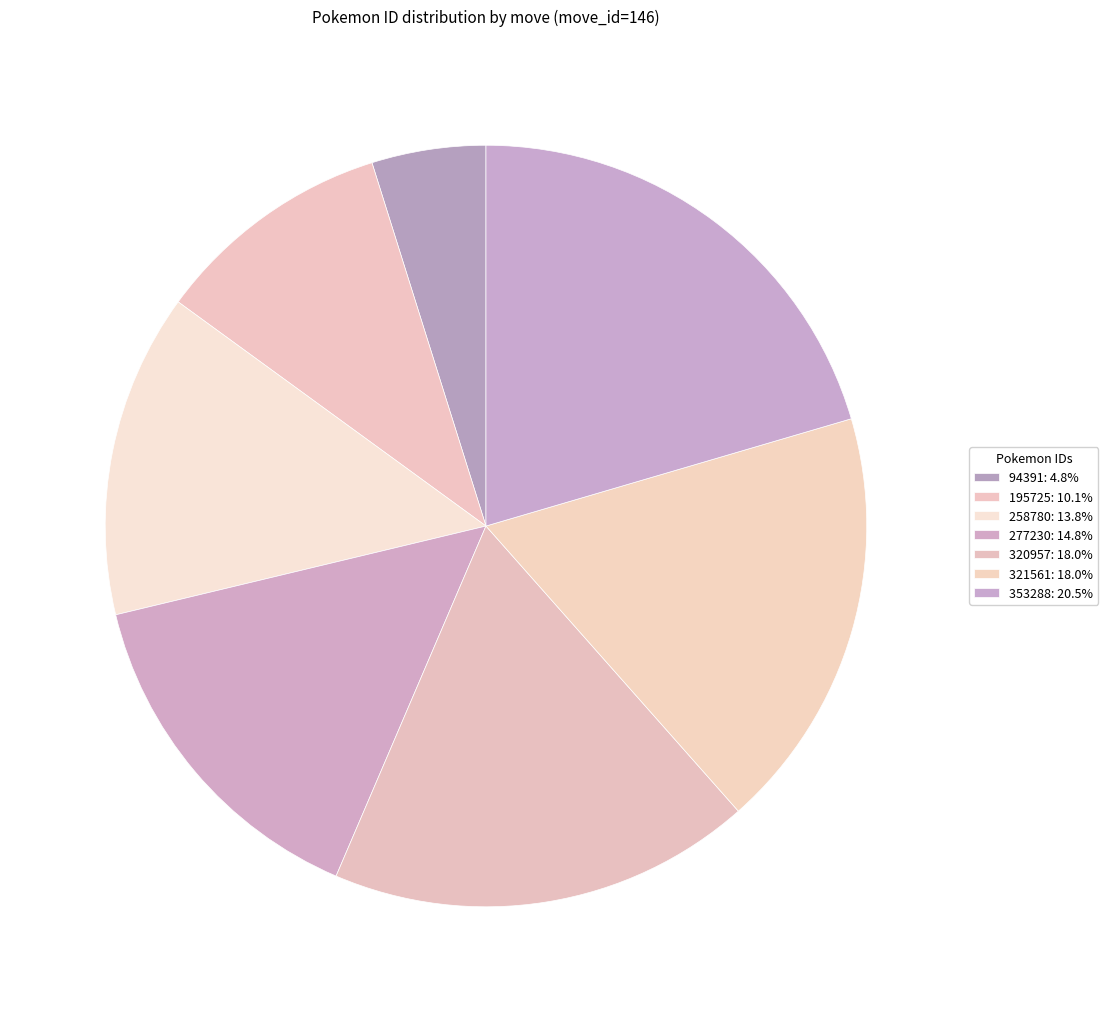

Is 195725 the majority of the pie?

No